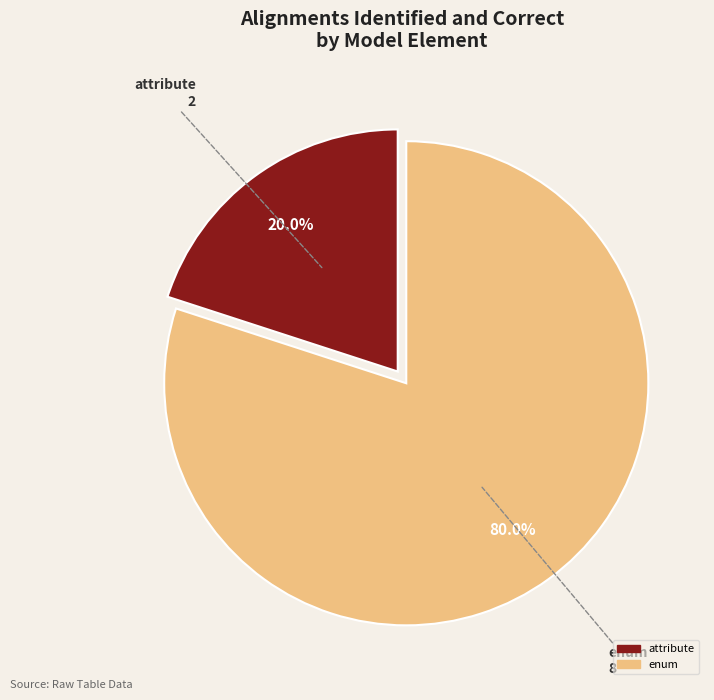

Is there a majority slice in this chart?

Yes